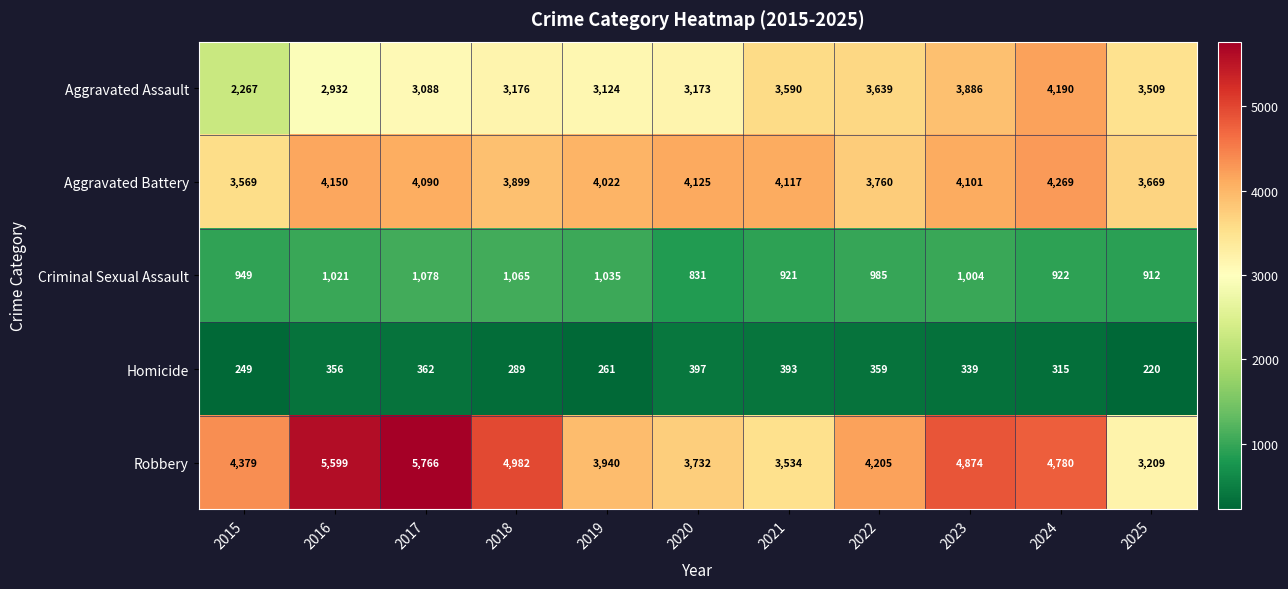

At which label does Aggravated Battery first exceed 4090?

2016